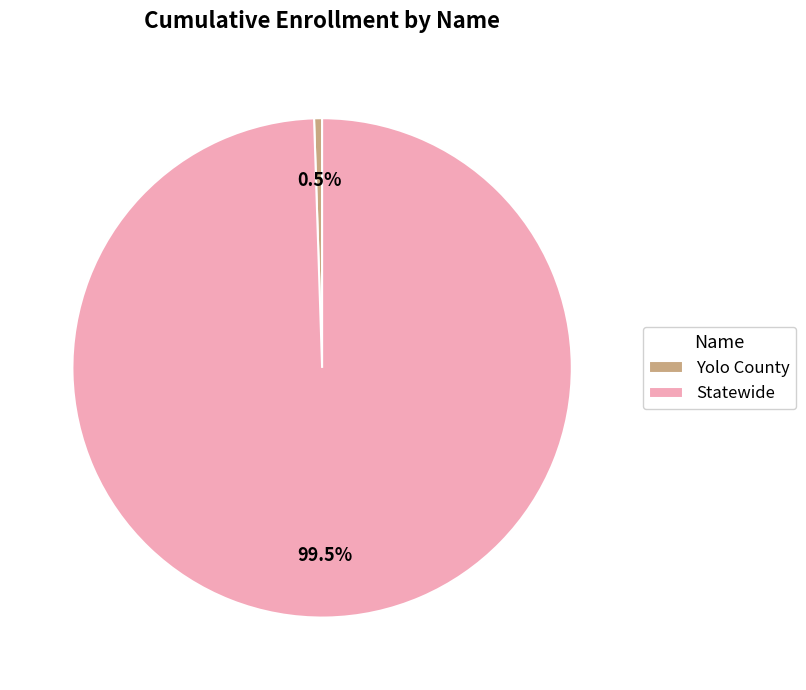

To the nearest percent, what is the average slice percentage?

50%